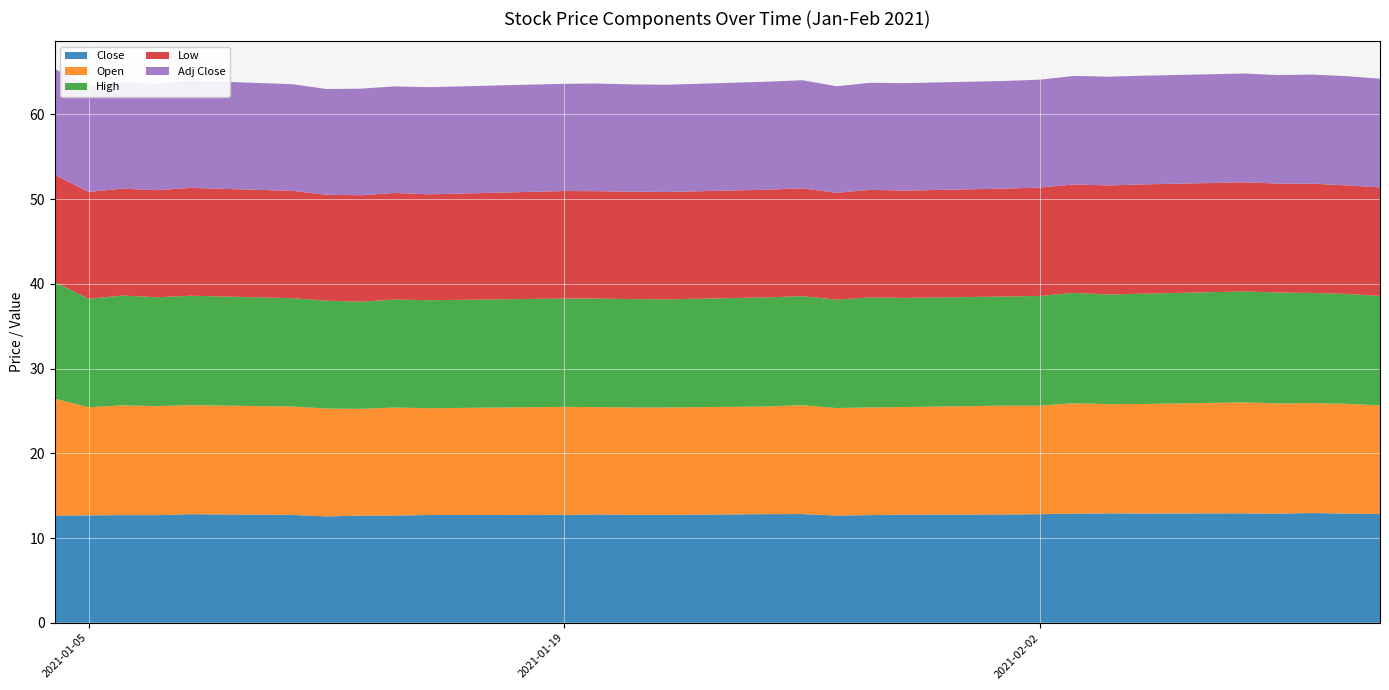

Reading left to right, what are all the values shown in this chart?

Close: 12.6	12.7	12.7	12.7	12.8	12.7	12.6	12.6	12.6	12.7	12.7	12.8	12.7	12.7	12.8	12.8	12.6	12.7	12.8	12.8	12.8	12.9	12.9	12.9	12.9	12.9	12.9	12.9	12.8
Open: 13.8	12.8	13.0	12.9	12.9	12.8	12.7	12.6	12.8	12.6	12.8	12.7	12.7	12.7	12.7	12.9	12.7	12.7	12.7	12.9	12.8	13.0	12.9	12.9	13.1	13.0	13.0	12.9	12.8
High: 13.8	12.8	13.0	12.9	12.9	12.8	12.7	12.6	12.8	12.8	12.8	12.8	12.8	12.8	12.9	12.9	12.8	13.0	12.9	12.9	12.9	13.0	12.9	13.0	13.1	13.1	13.0	13.0	12.9
Low: 12.6	12.6	12.6	12.6	12.7	12.7	12.5	12.6	12.6	12.5	12.7	12.7	12.7	12.7	12.7	12.7	12.6	12.7	12.7	12.7	12.8	12.8	12.9	12.9	12.9	12.9	12.9	12.8	12.8
Adj Close: 12.5	12.5	12.6	12.6	12.7	12.6	12.5	12.6	12.6	12.7	12.7	12.7	12.7	12.7	12.7	12.8	12.6	12.6	12.7	12.7	12.7	12.8	12.8	12.8	12.8	12.8	12.9	12.9	12.8